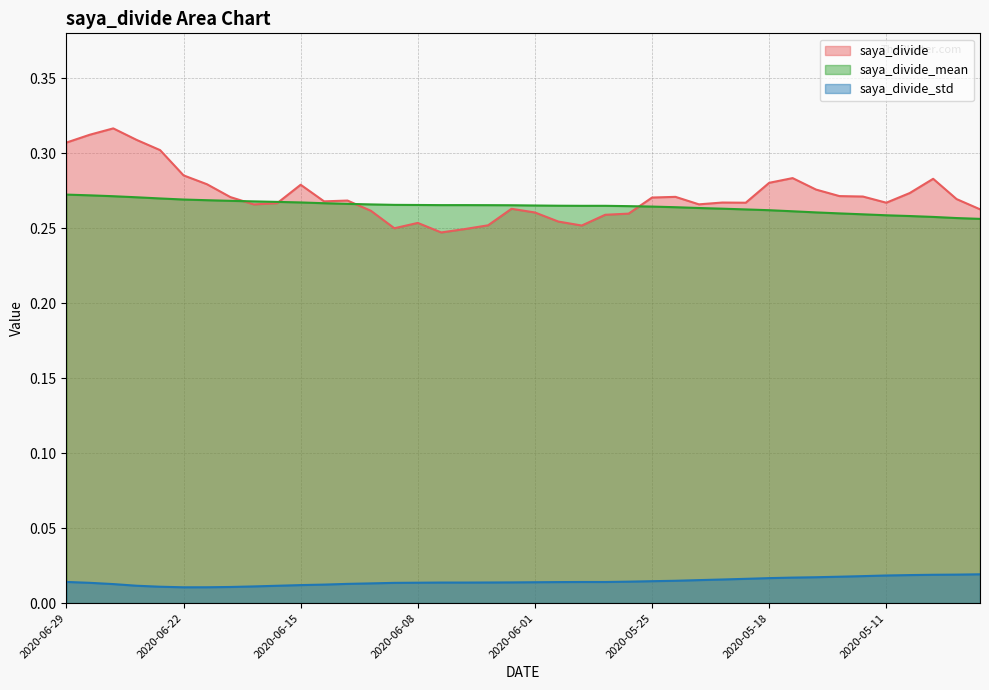

What is the total value across all series at 2020-06-18?

0.5